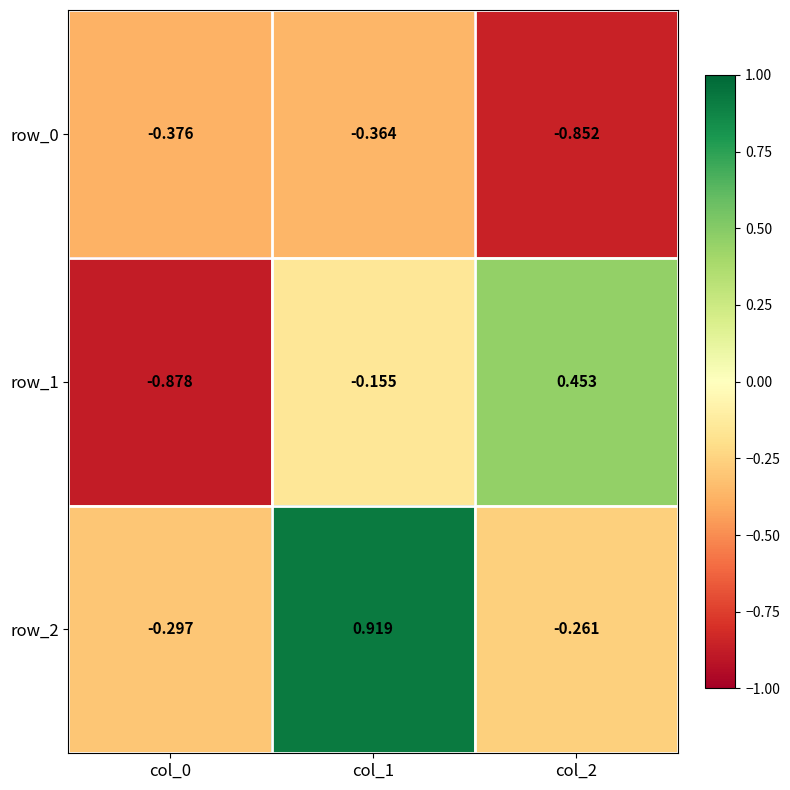

Rank the categories by row_0 value from highest to lowest.

col_1, col_0, col_2